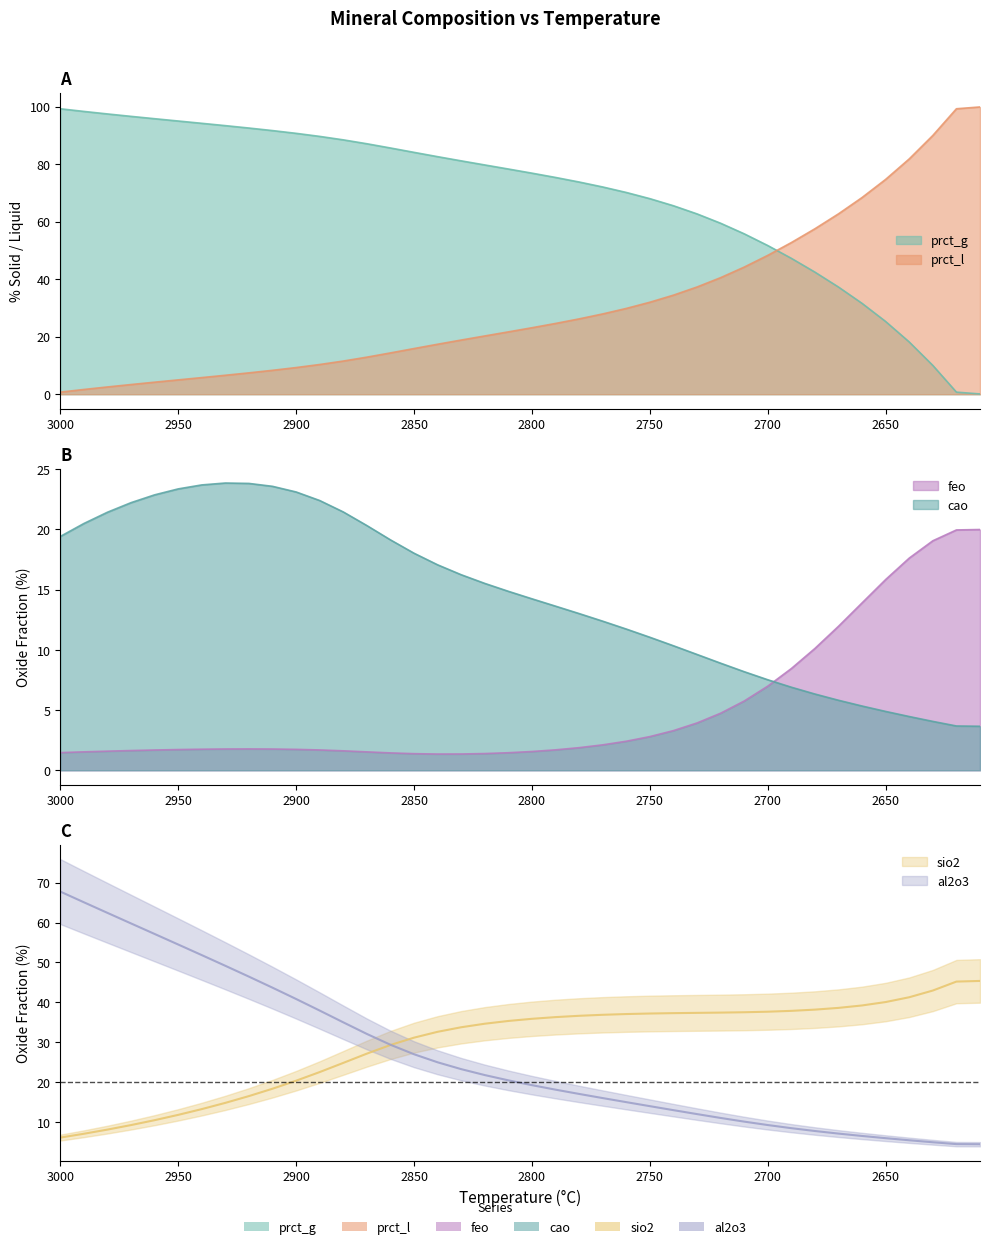

How many values in the prct_l series are below 23?

20